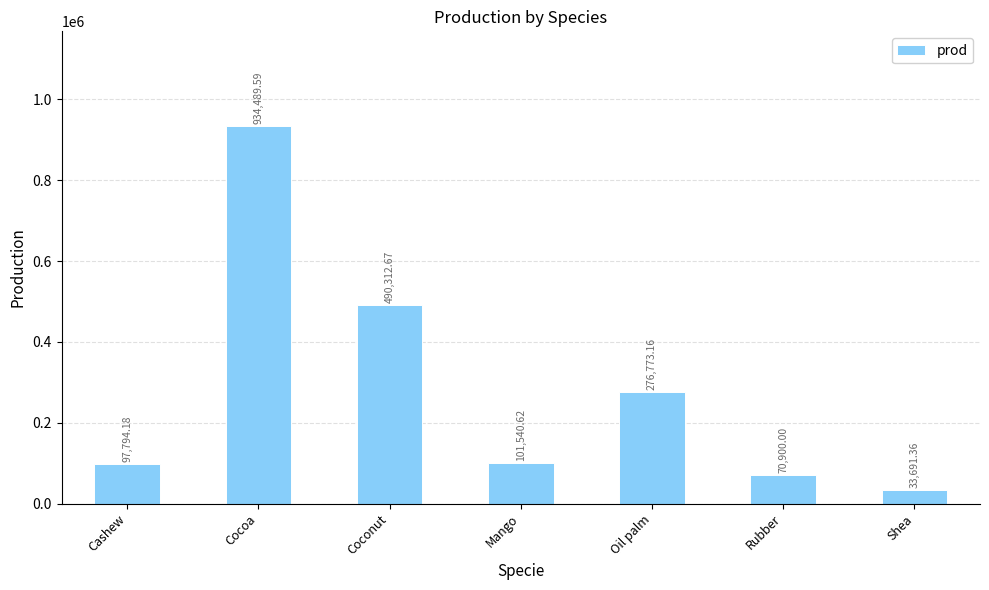

Reading right to left, extract all data points from this chart.

33691.4	70900.0	276773.2	101540.6	490312.7	934489.6	97794.2